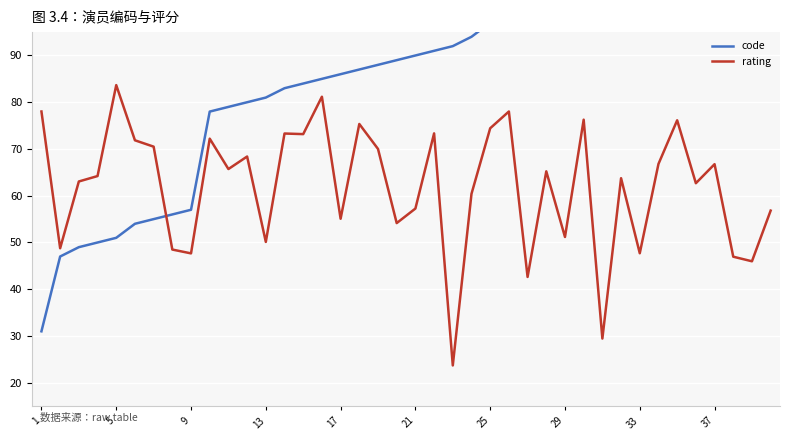

True or false: code has a value of 134.6 at 22.

False